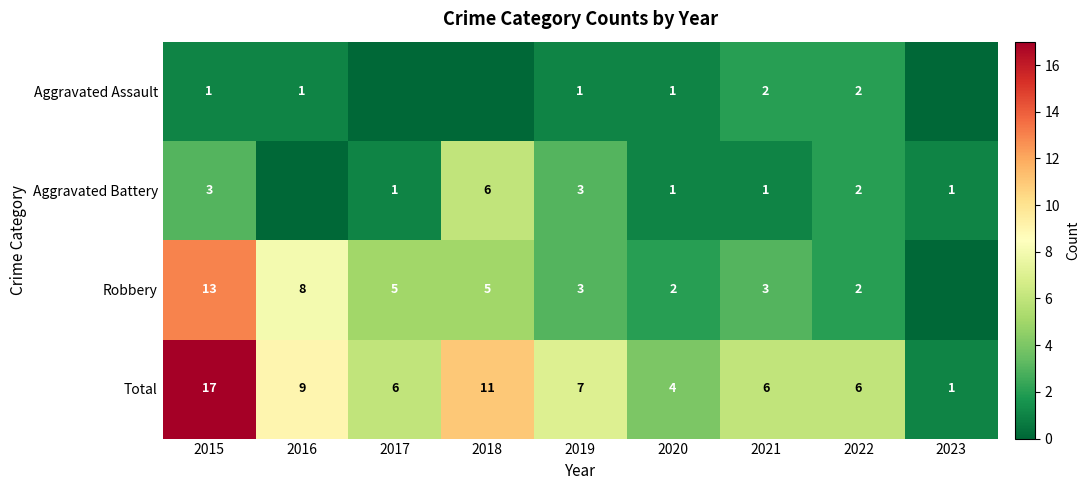

Is the value of Aggravated Assault at 2016 greater than the value of Total at 2017?

No